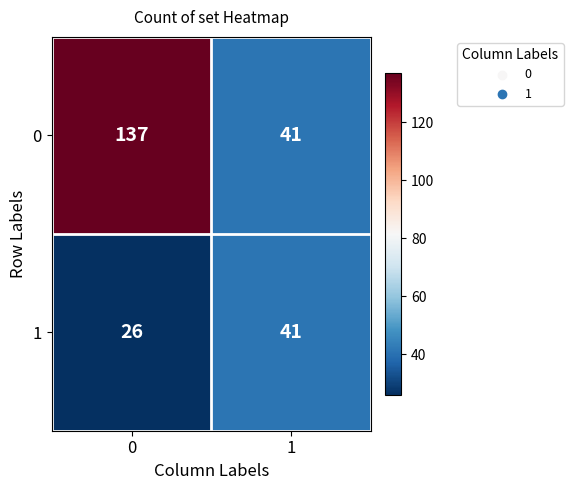

What is the total value across all series at 1?

82